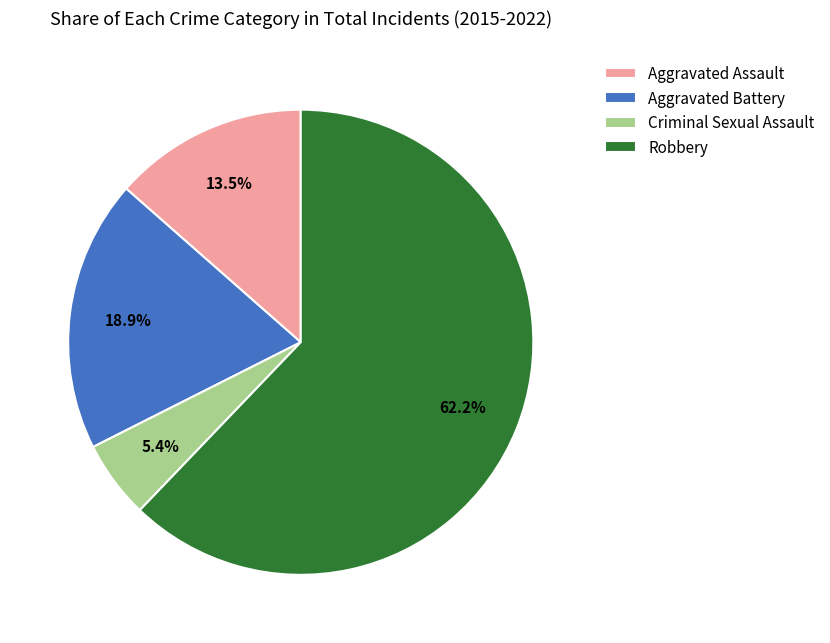

What is the ratio of the value at Robbery to the value at Aggravated Assault?

4.6